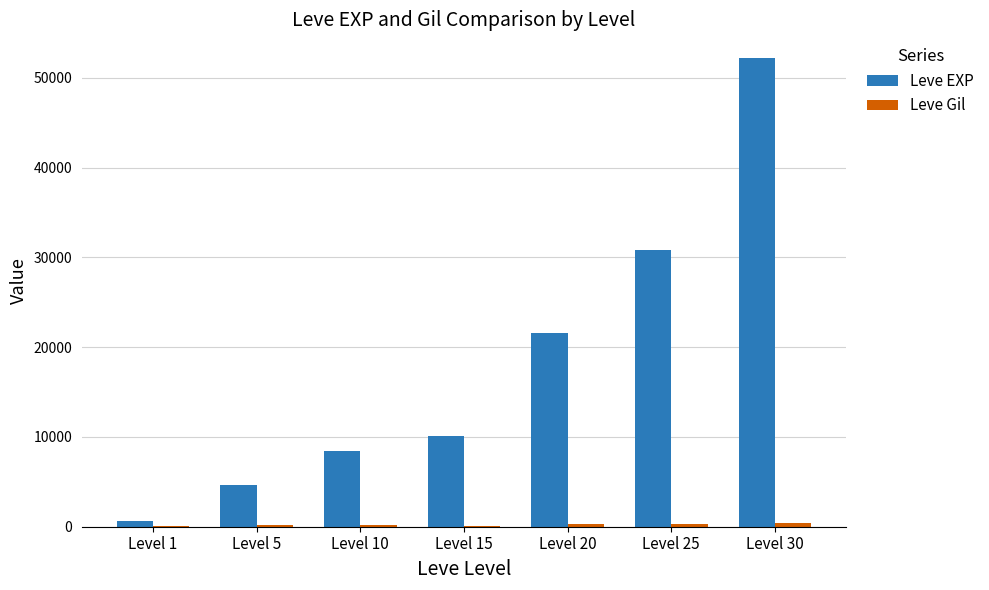

Does the chart contain stacked bars?

No